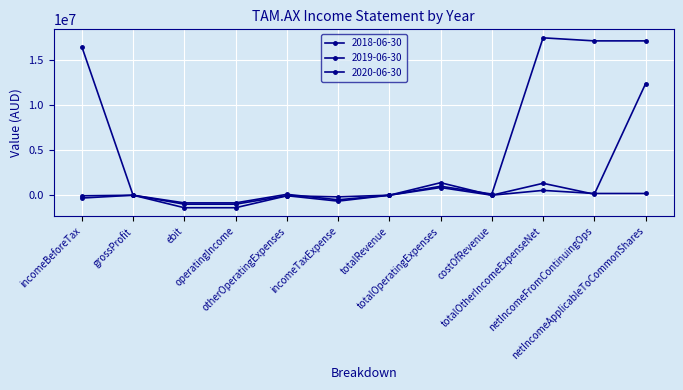

True or false: 2020-06-30 has more than 1 points higher than both neighbors.

True